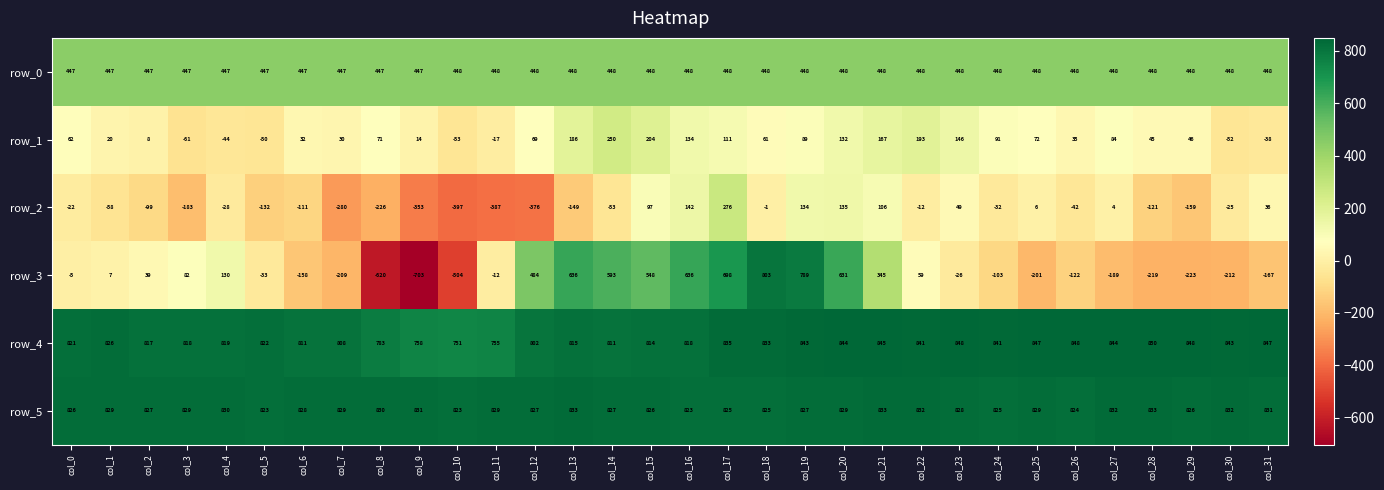

How many values in the row_2 series exceed -32?

15